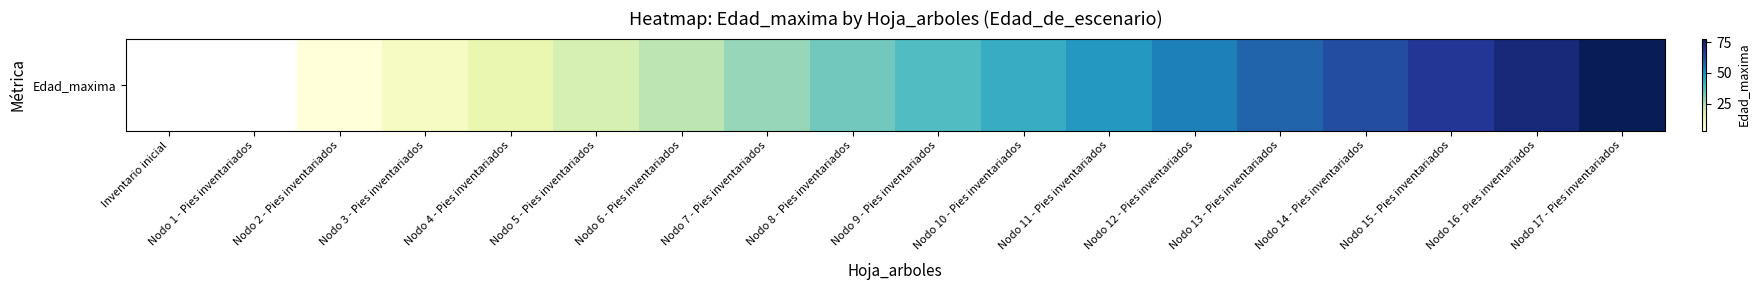

Count the values in the range 13 to 58.

10